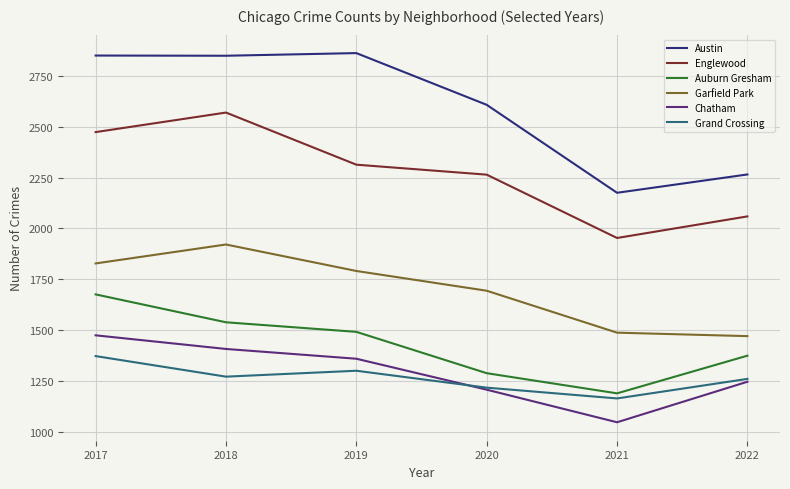

Which series has the largest total across all categories?

Austin